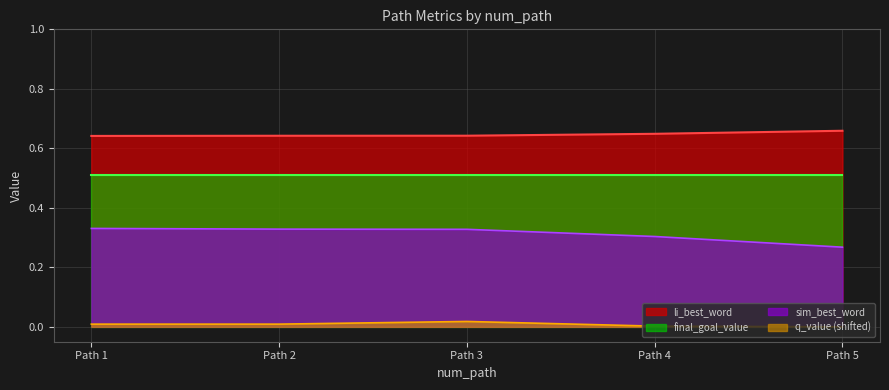

True or false: sim_best_word has a value of 0.6 at Path 3.

False